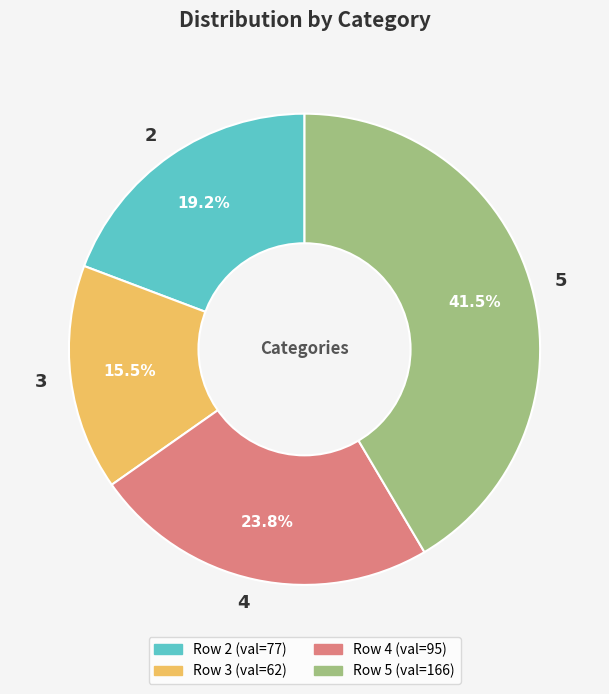

Which slice is the smallest?

3